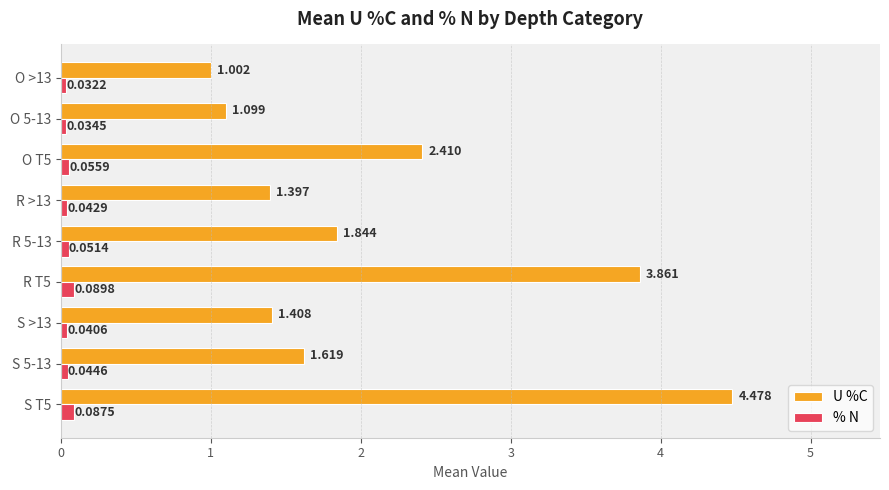

Between S 5-13 and S >13, which series saw the biggest shift?

U %C